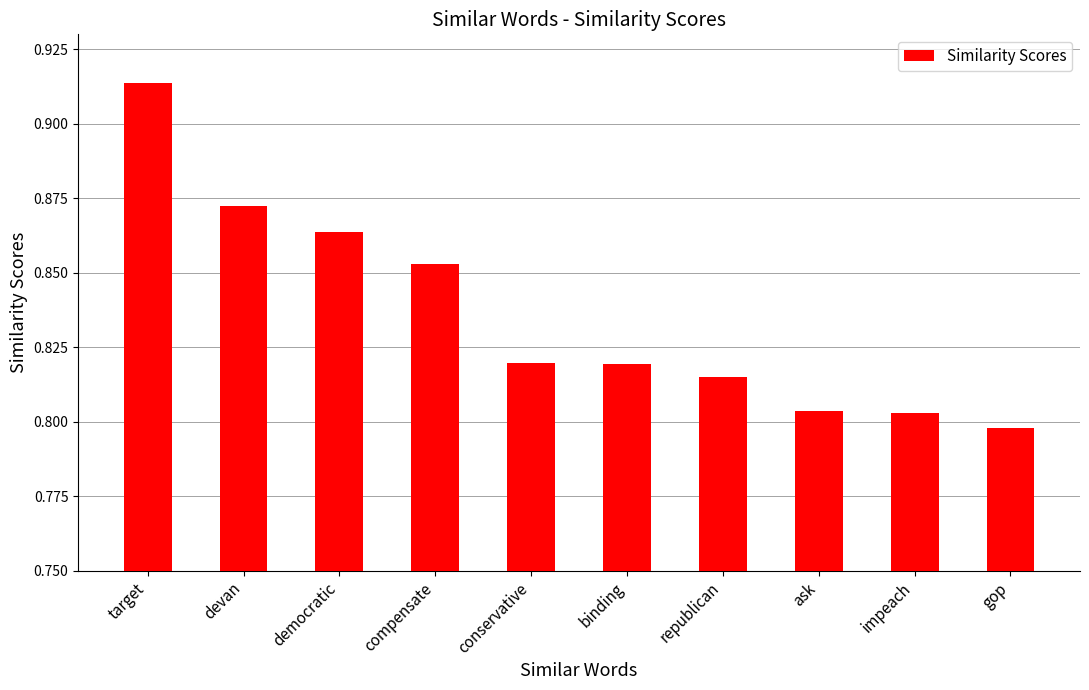

What is the label of the 7th bar from the right?

compensate